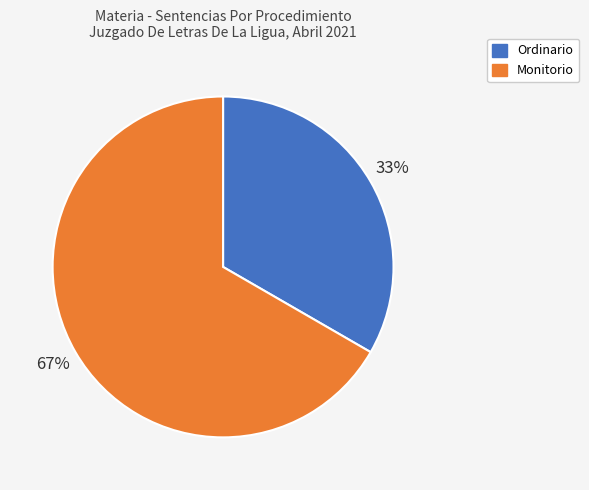

Do Monitorio and Ordinario together represent more than half of the pie?

Yes